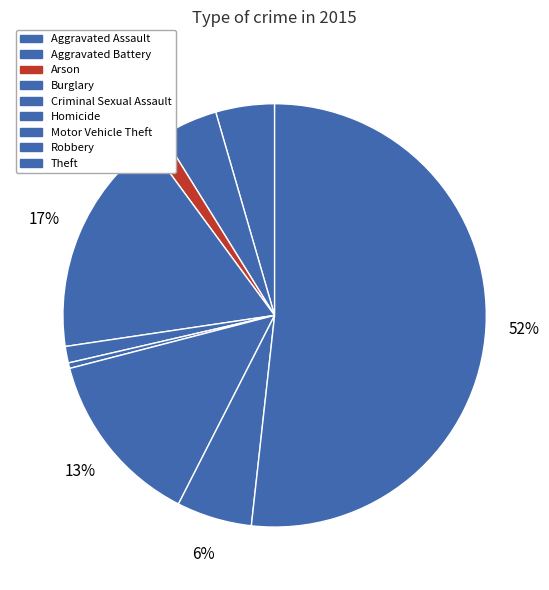

What is the majority slice?

Theft